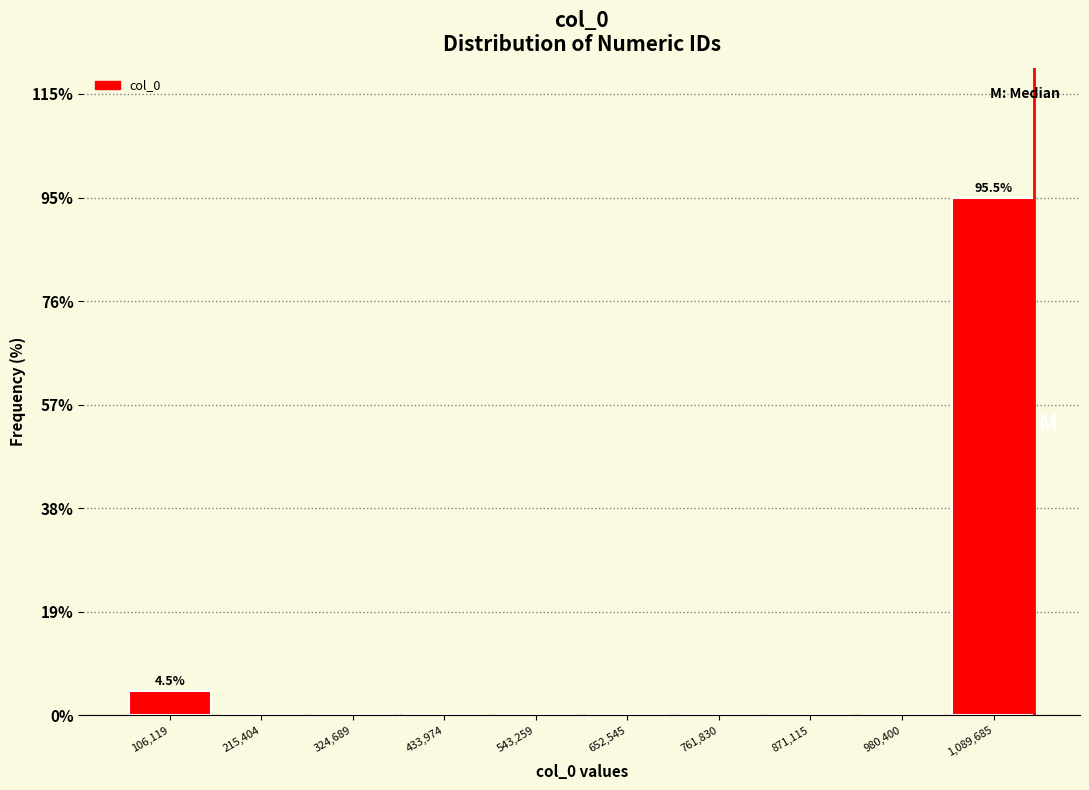

Over which range of the x-axis is the bar tallest?

1040000 to 1140000